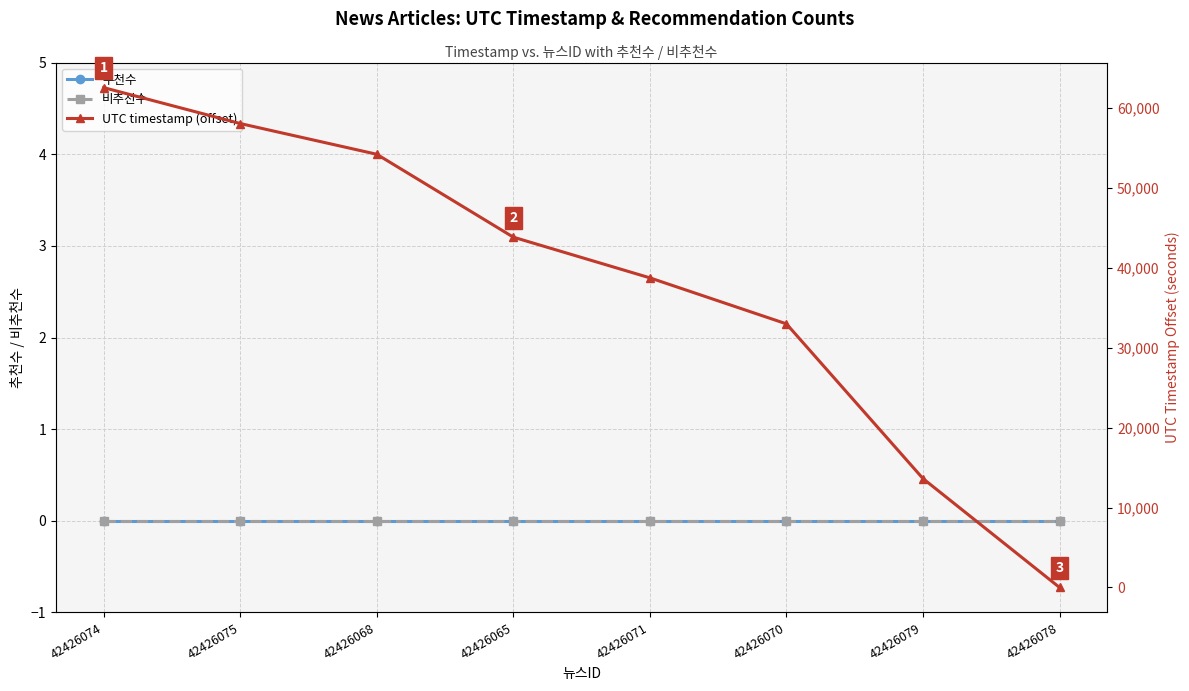

Rank the series by their maximum value, from highest to lowest.

UTC timestamp (offset), 추천수, 비추천수